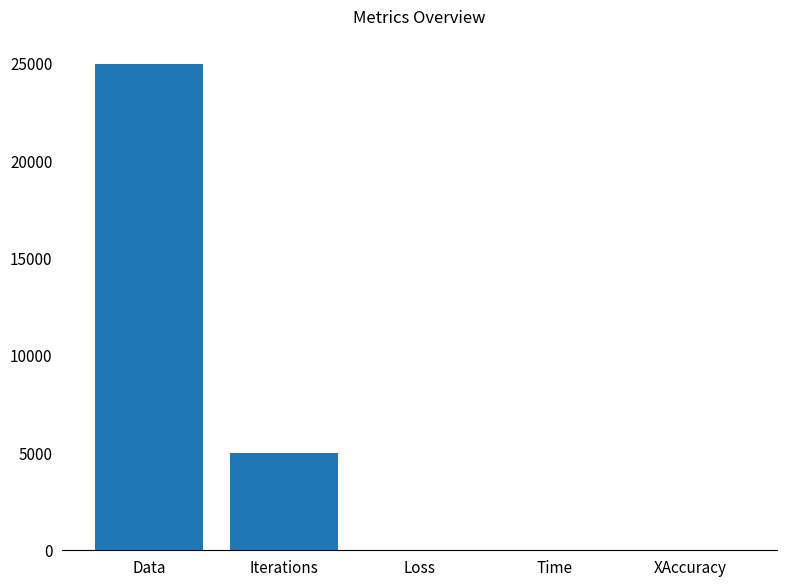

What is the sum of all values?

30014.0